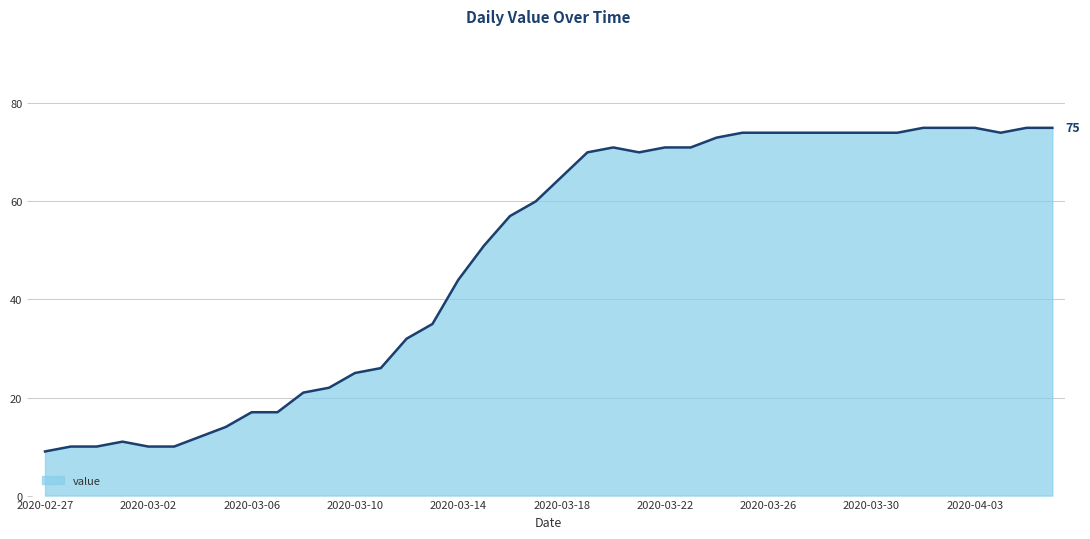

Does the chart have visible grid lines?

Yes